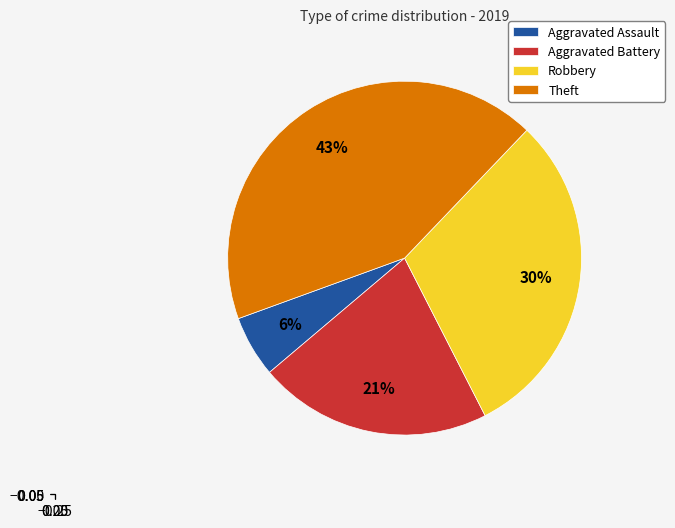

How many slices are in this pie chart?

4